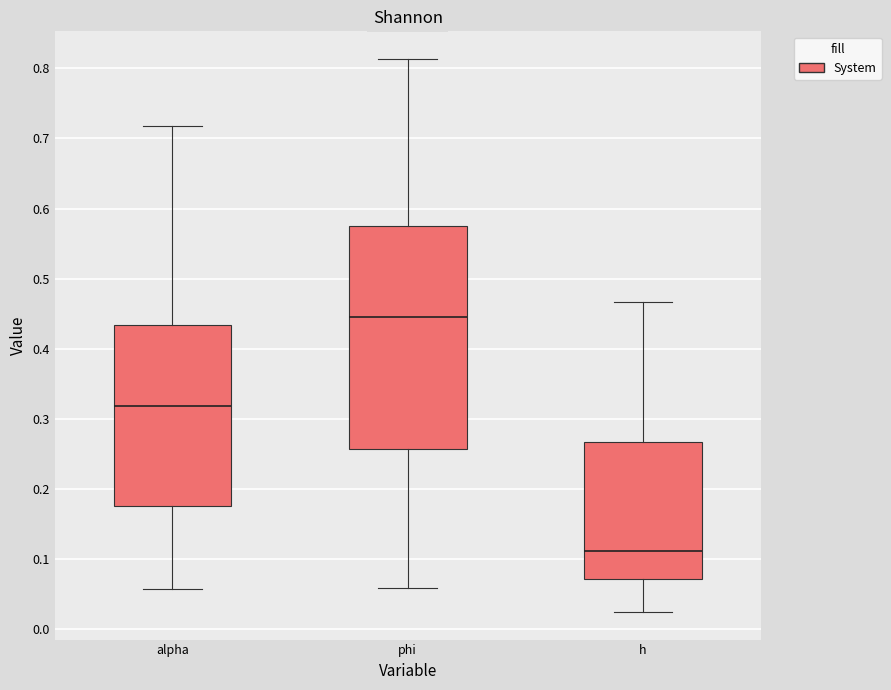

Where does the lower whisker of the box for alpha end on the y-axis? The values are not printed on the chart, so give them approximately, as read against the axis.

0.06